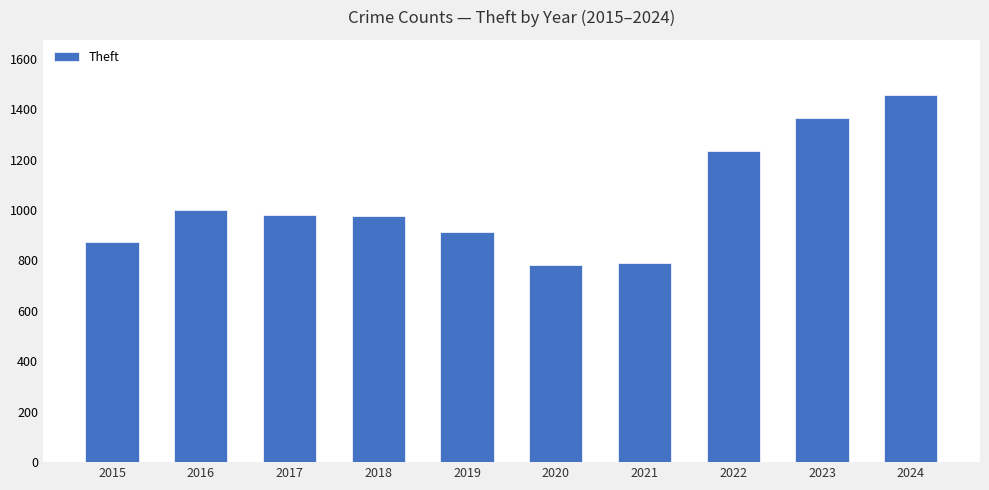

Between 2023 and 2019, which is larger?

2023